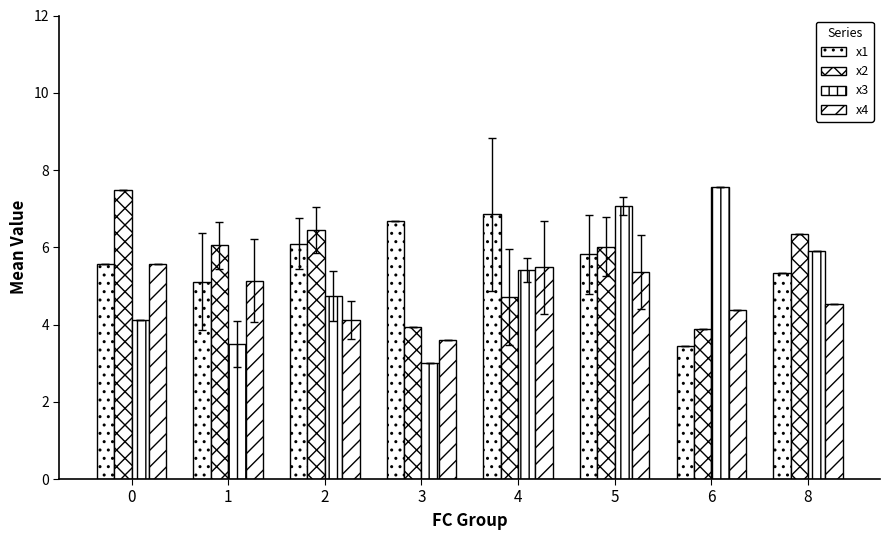

What is the sum of all x4 values?

38.2